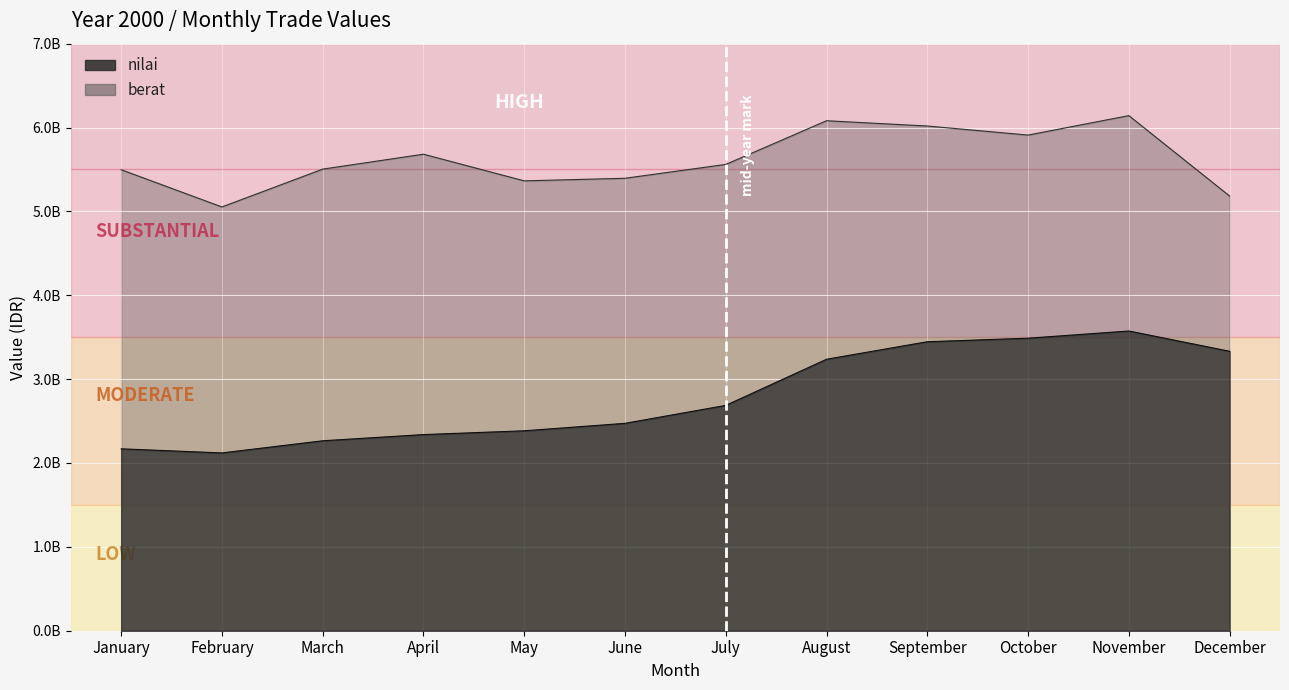

How many values in the nilai series exceed 2687000000?

5